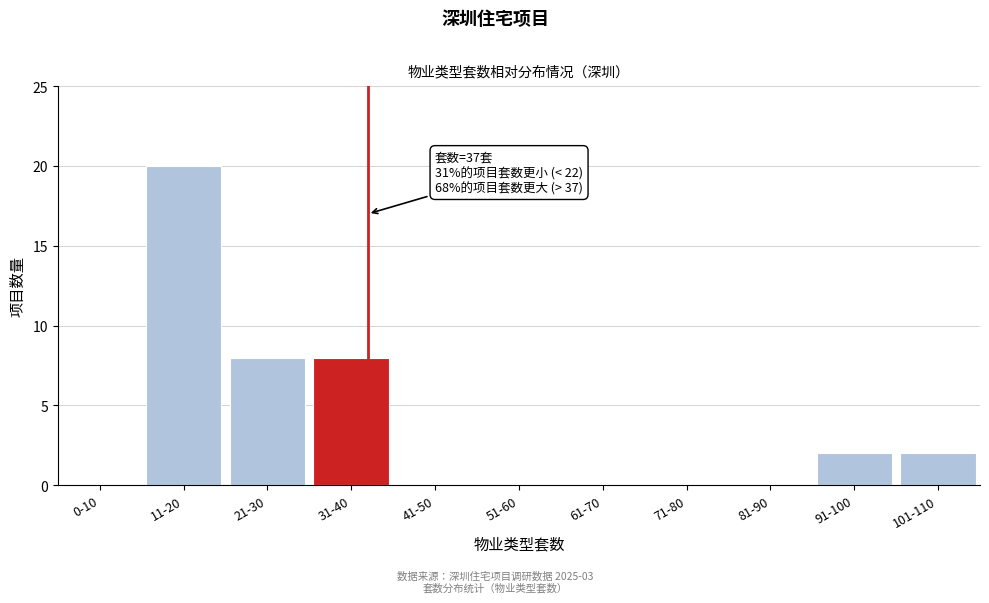

Reading right to left, transcribe all the data shown in this chart.

101-110=2	91-100=2	81-90=0	71-80=0	61-70=0	51-60=0	41-50=0	31-40=8	21-30=8	11-20=20	0-10=0